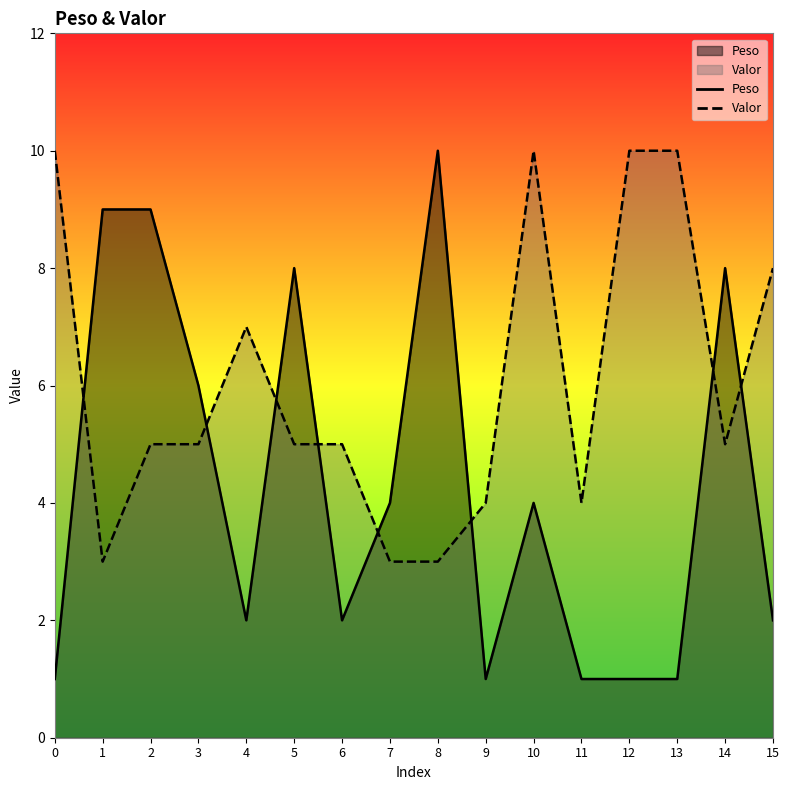

How many categories are shown in the chart?

16